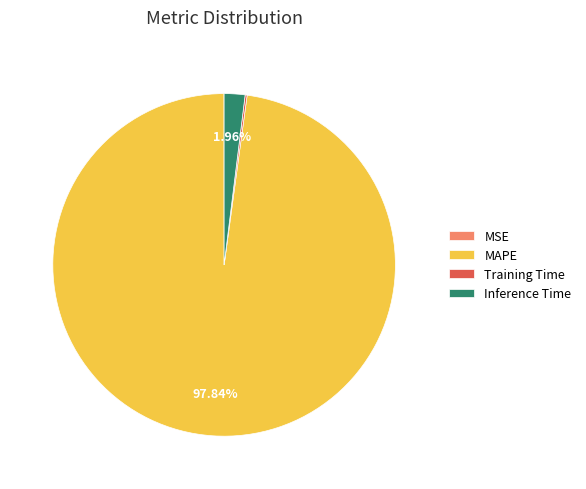

True or false: MAPE accounts for 98% of the total.

True